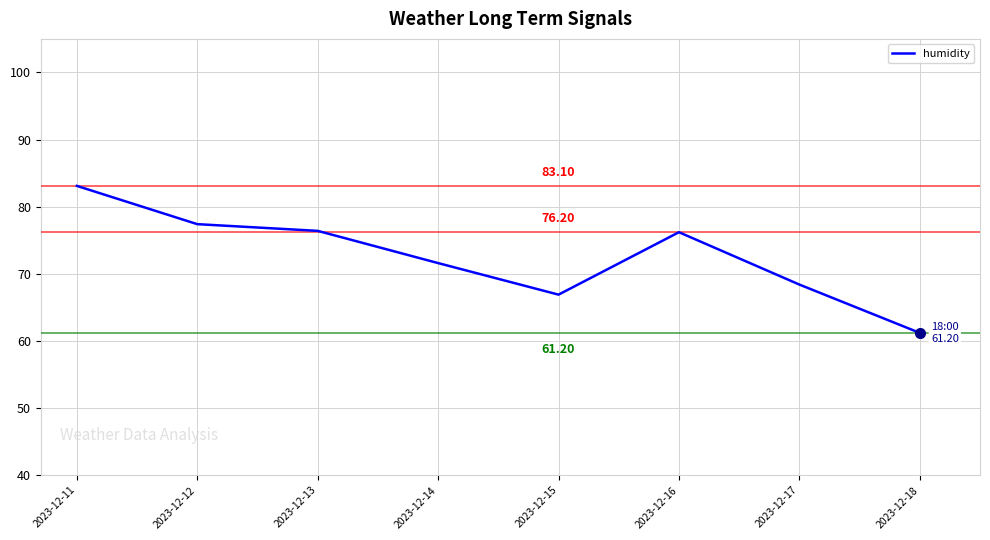

What is the change in value from 2023-12-11 to 2023-12-15?

-16.2